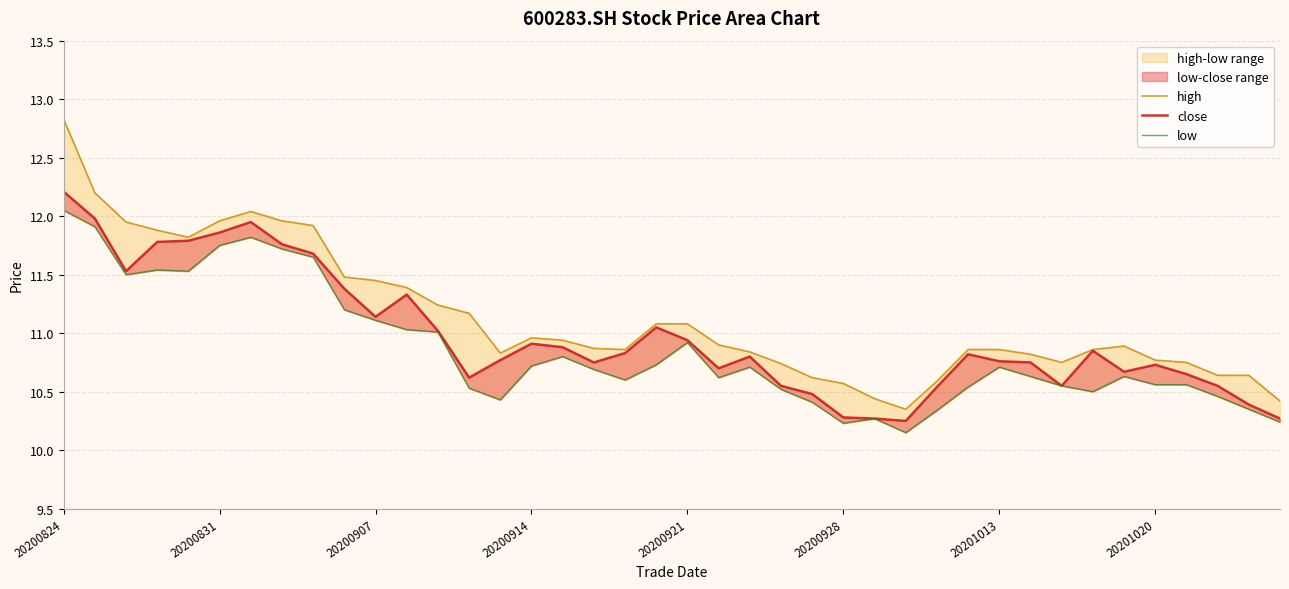

Does the chart have visible grid lines?

Yes